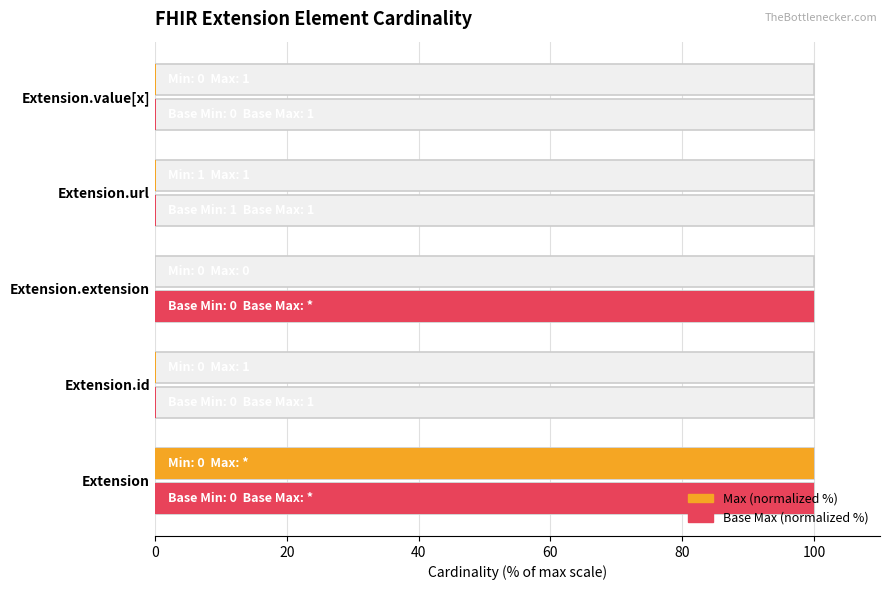

Reading right to left, what are all the values shown in this chart?

Max (normalized %): 0.1	0.1	0.0	0.1	100.0
Base Max (normalized %): 0.1	0.1	100.0	0.1	100.0